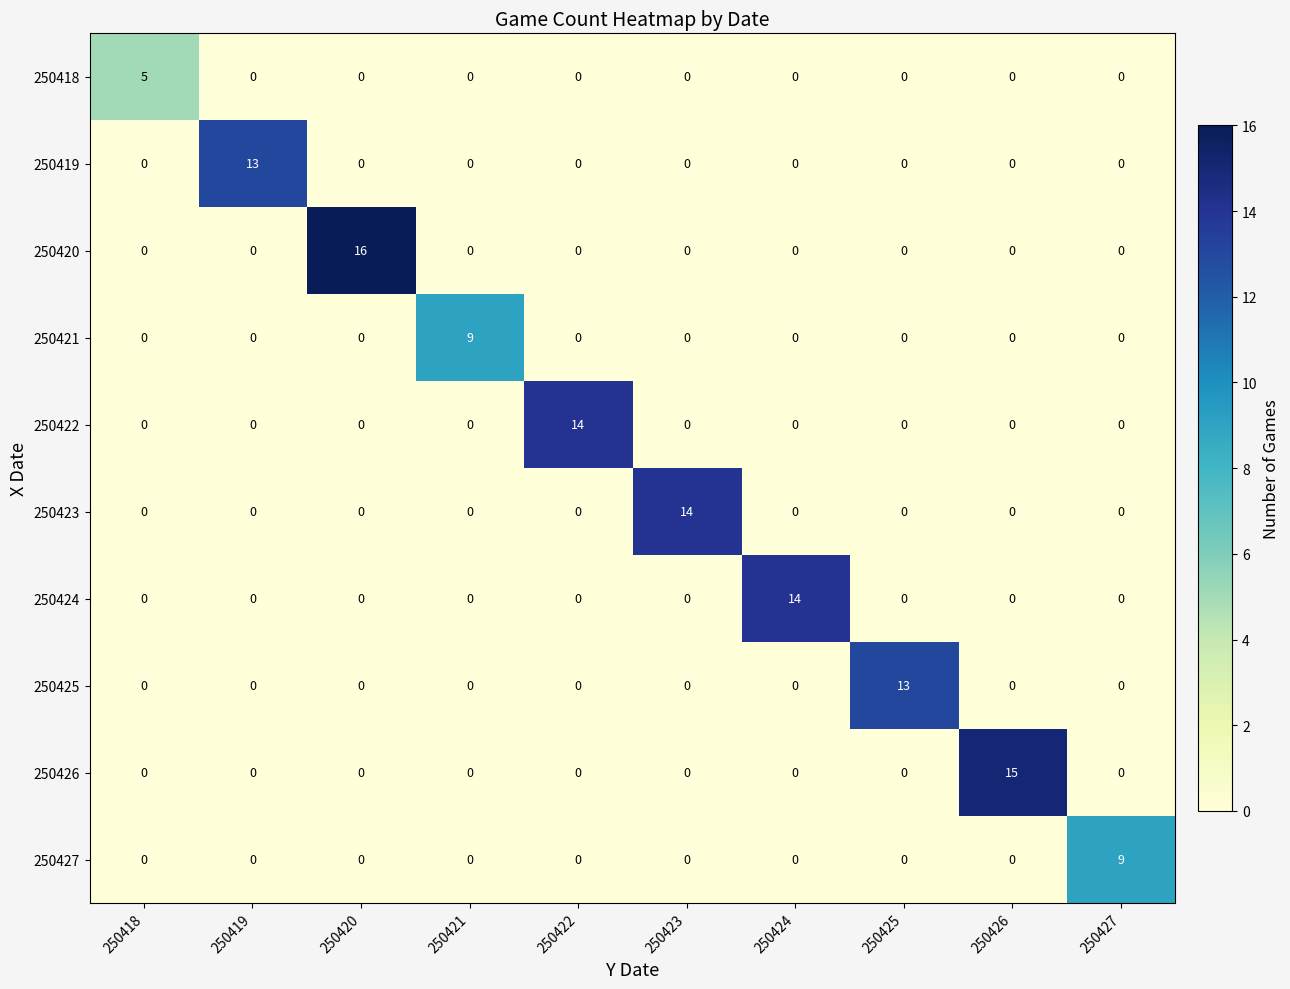

Between 250423 and 250426, which series saw the biggest shift?

250426